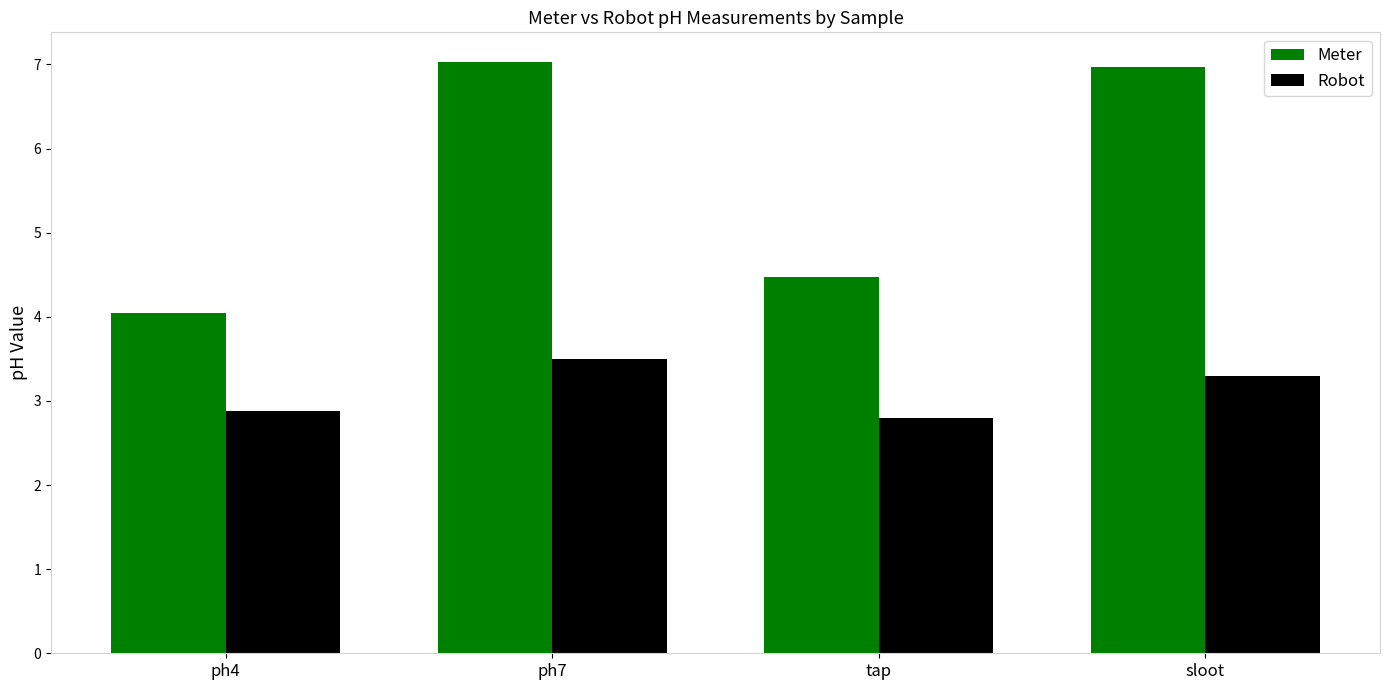

What position from the right is ph4?

4